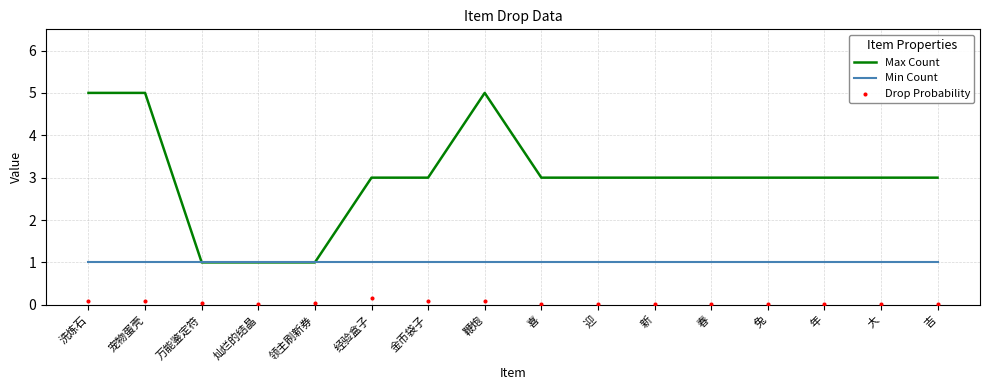

Which series has the widest spread of Y values?

Max Count